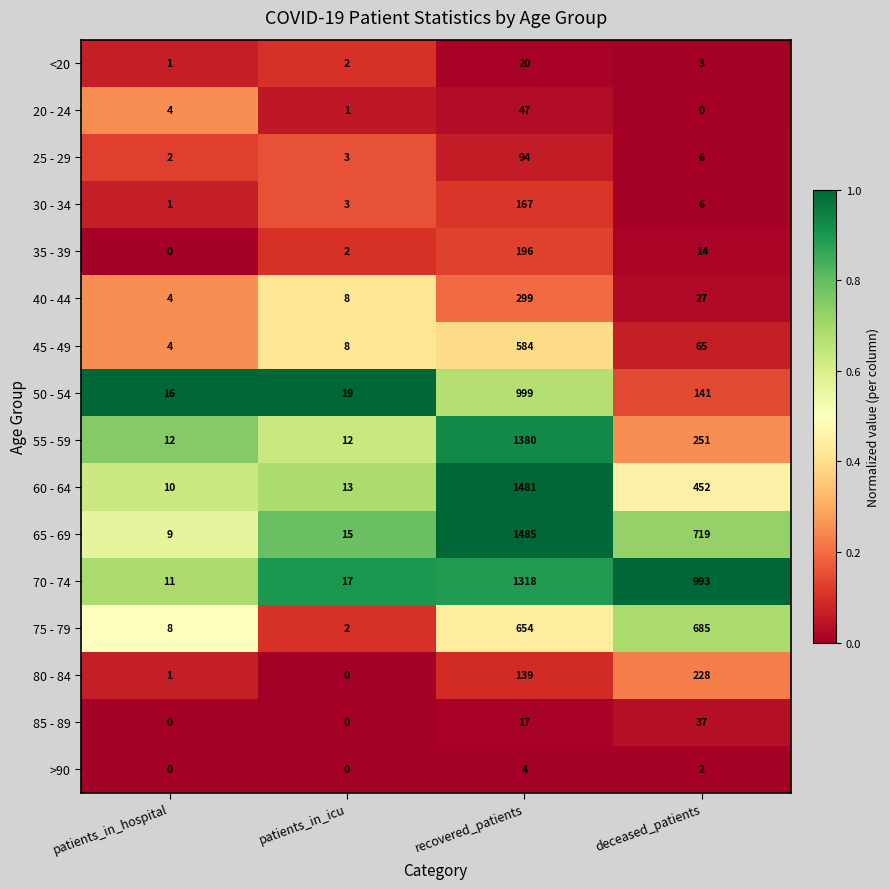

What is the highest value of the >90 series?

4